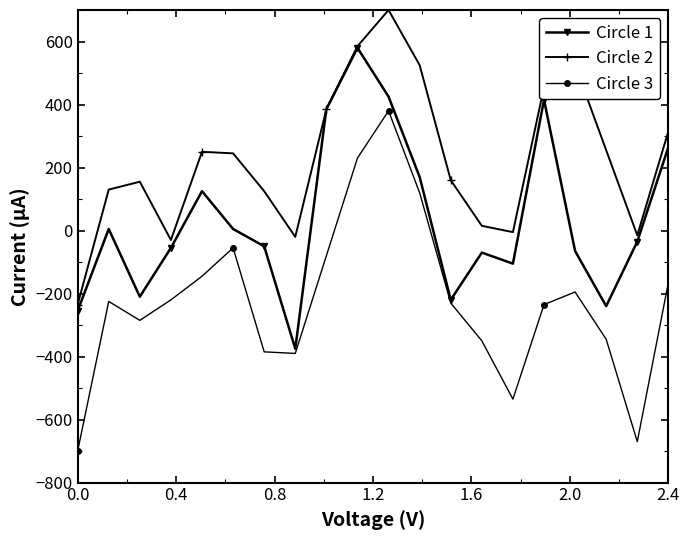

Count the number of categories in the chart.

20